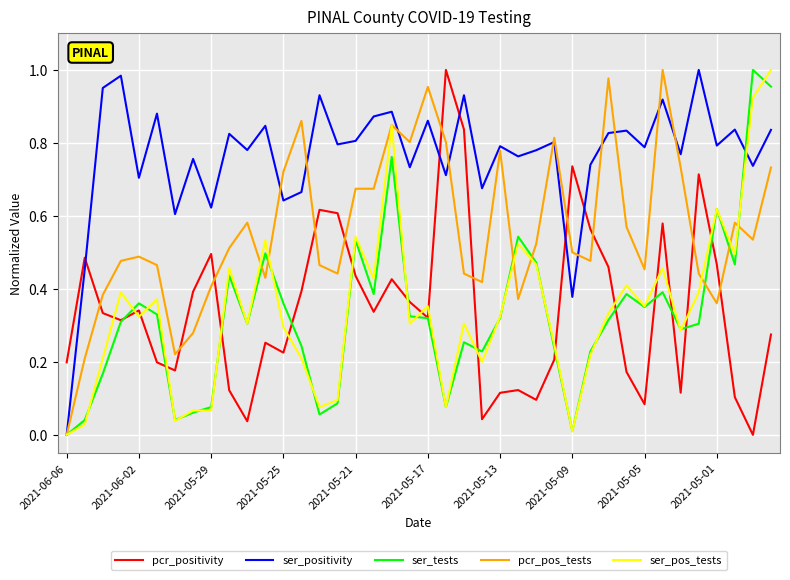

True or false: pcr_positivity and ser_pos_tests intersect in this chart.

True